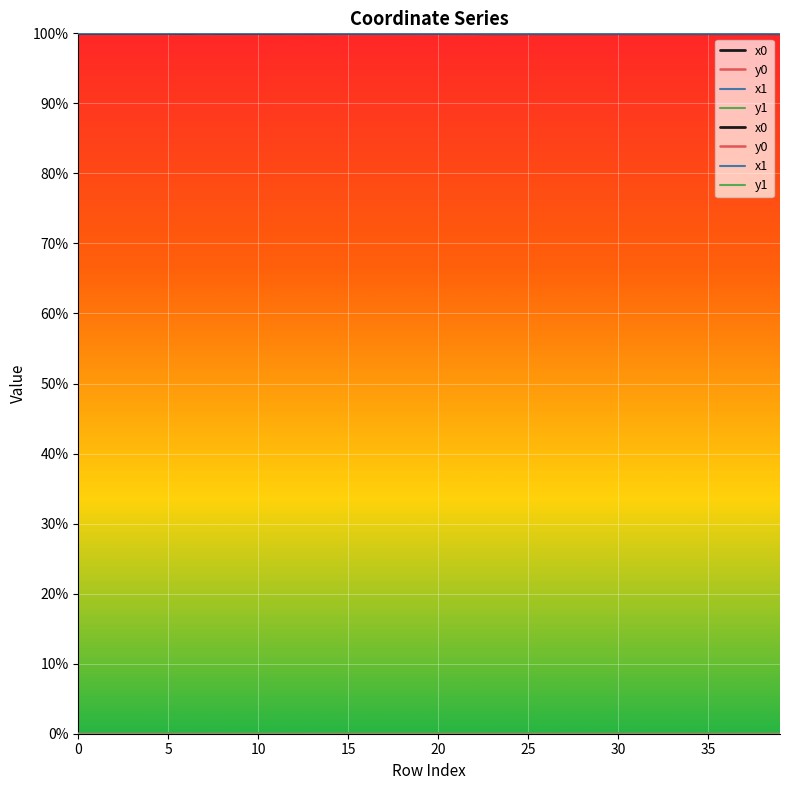

List the series in order of their peak value, highest first.

x0, x1, y0, y1